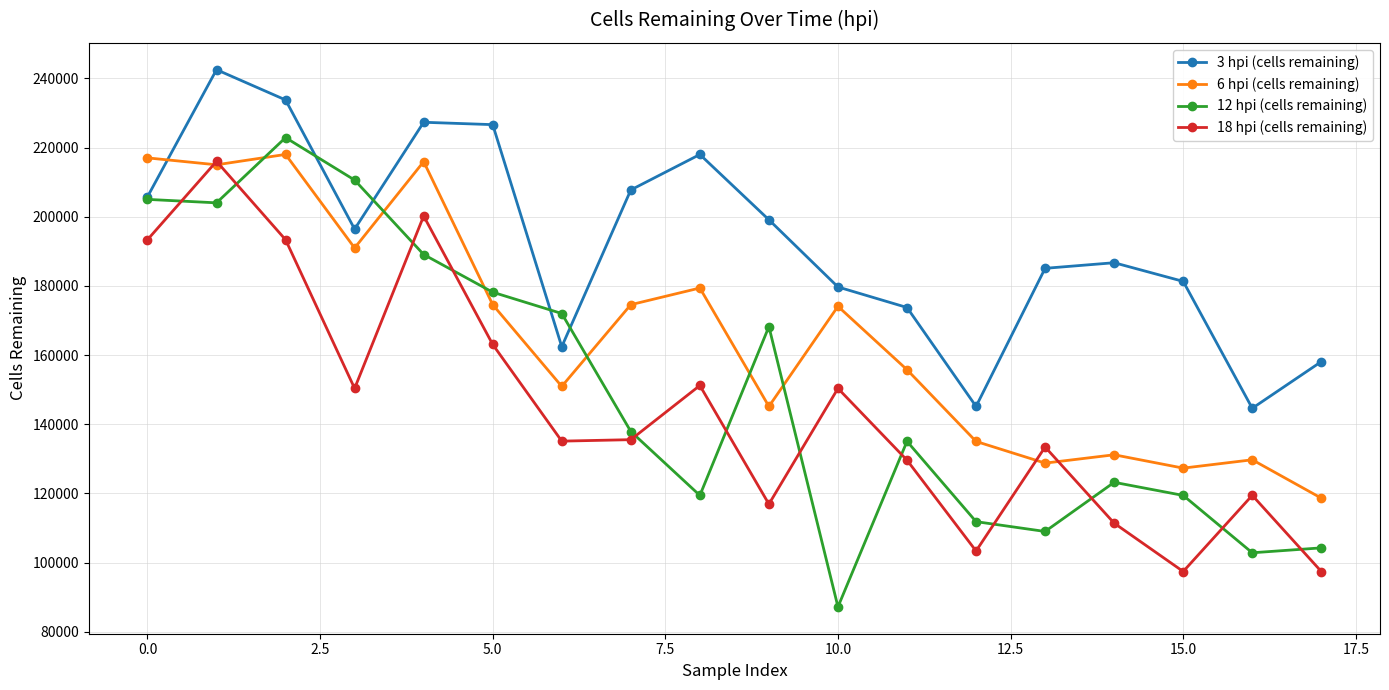

Rank the series by their maximum value, from highest to lowest.

3 hpi (cells remaining), 12 hpi (cells remaining), 6 hpi (cells remaining), 18 hpi (cells remaining)